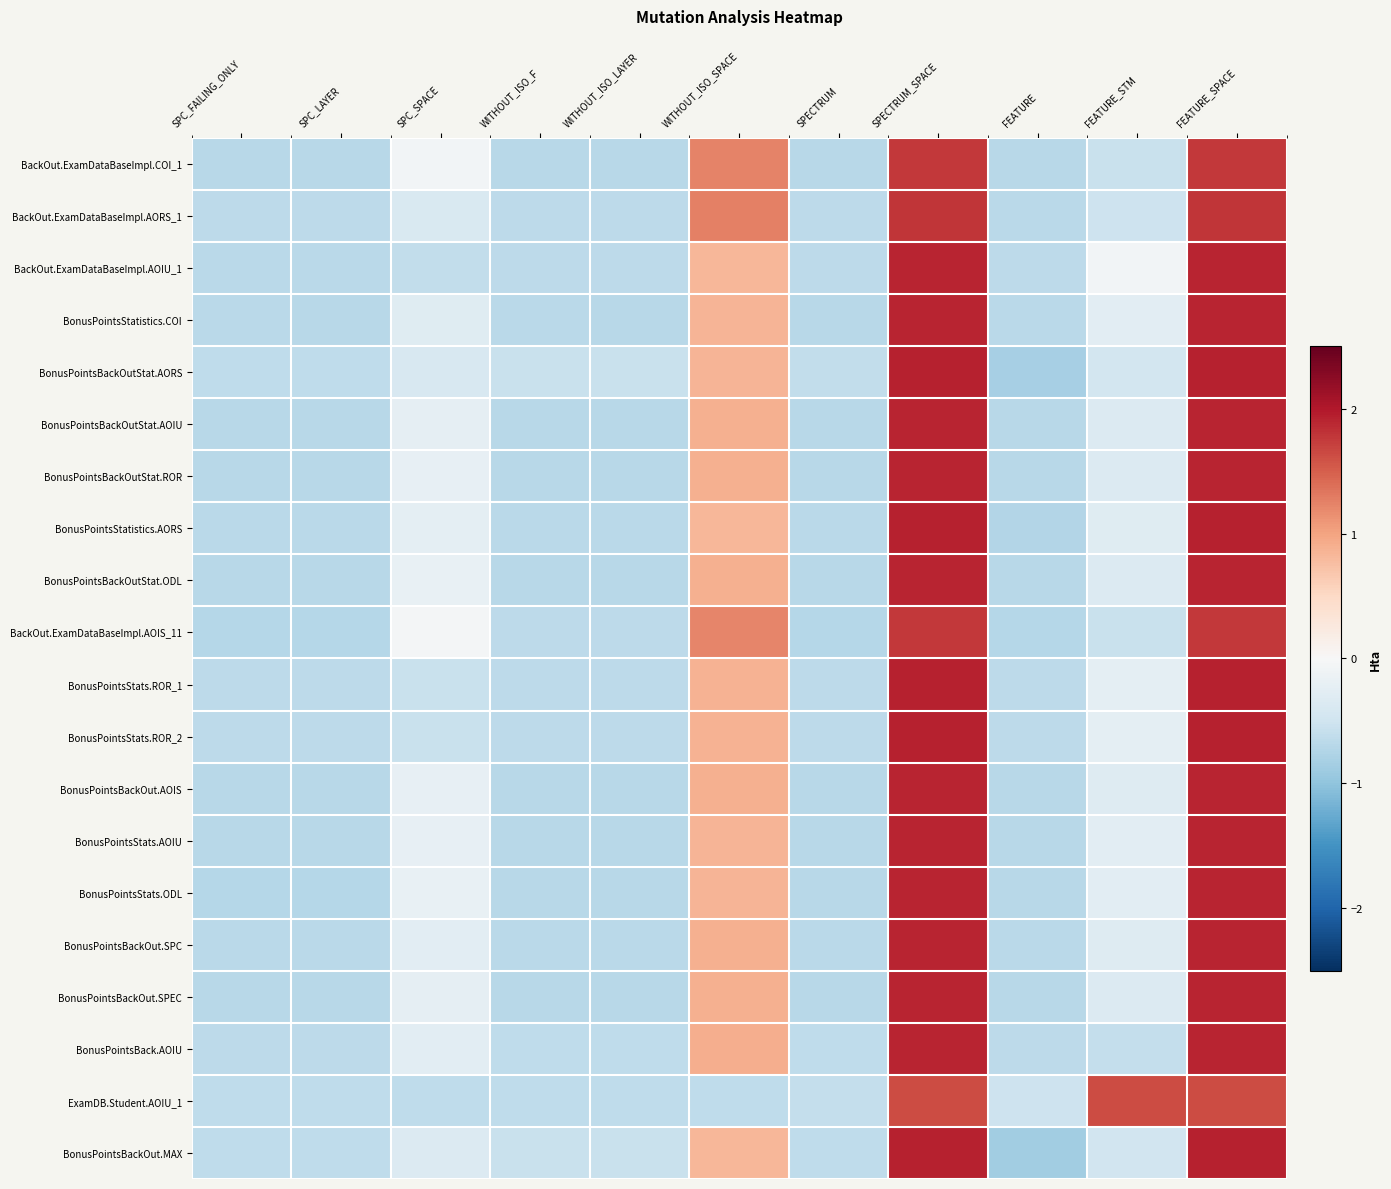

Count the number of data series in this chart.

20